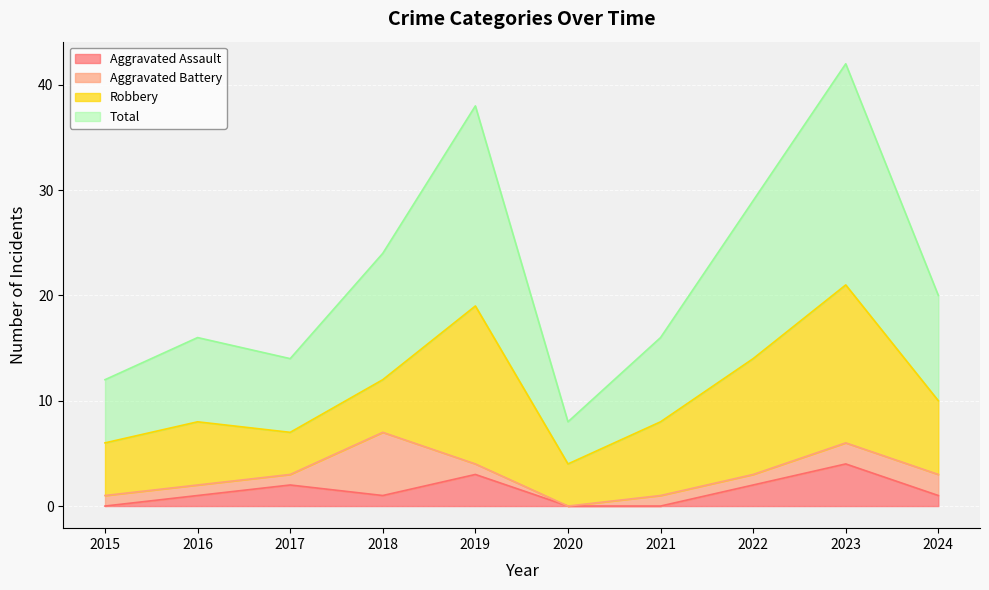

At which label does Aggravated Assault reach its peak?

2023